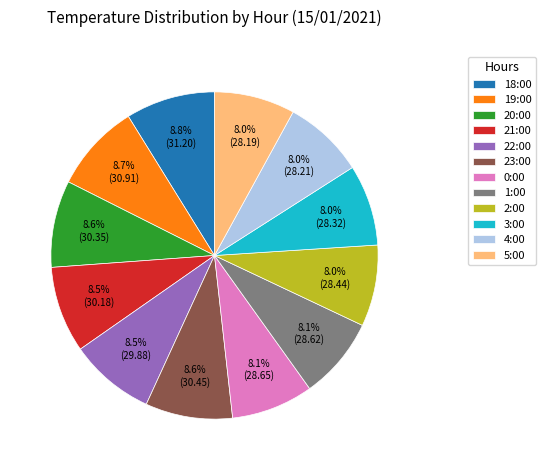

To the nearest percent, what percentage of the pie is 20:00?

9%